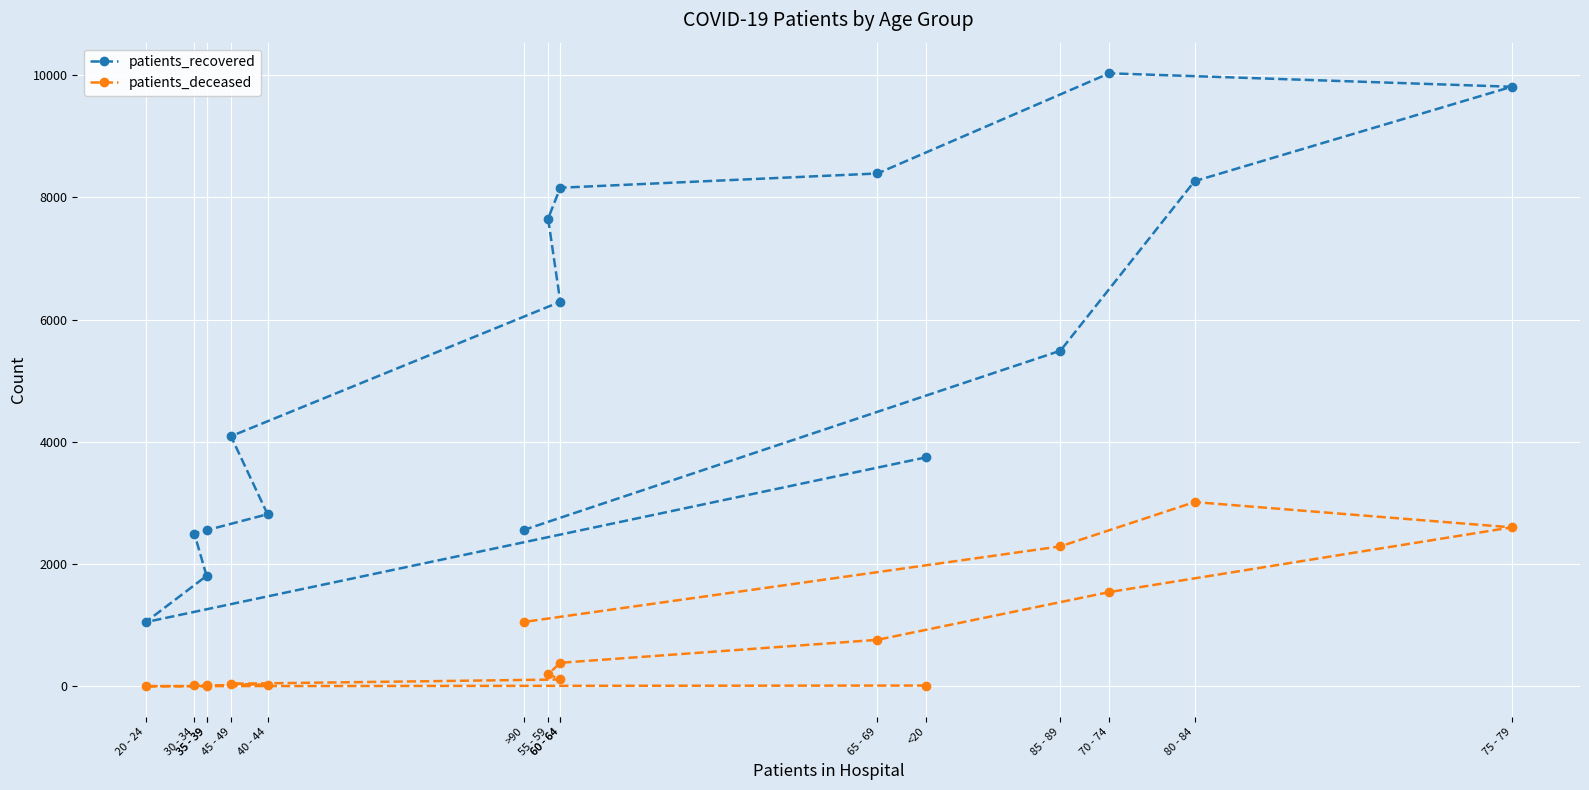

What is the greatest value displayed?

10030